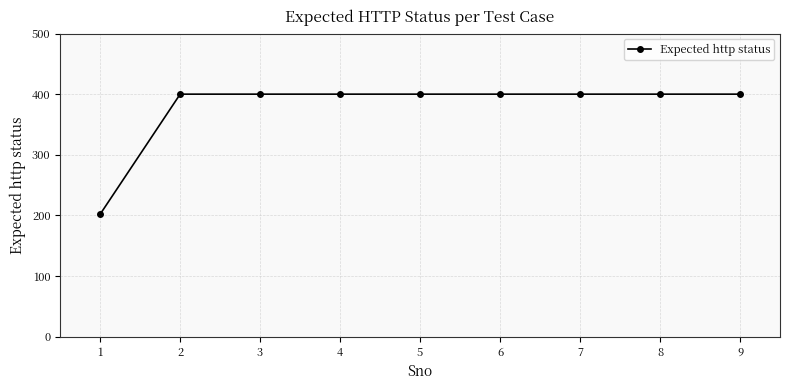

What is the minimum value shown in the chart?

202